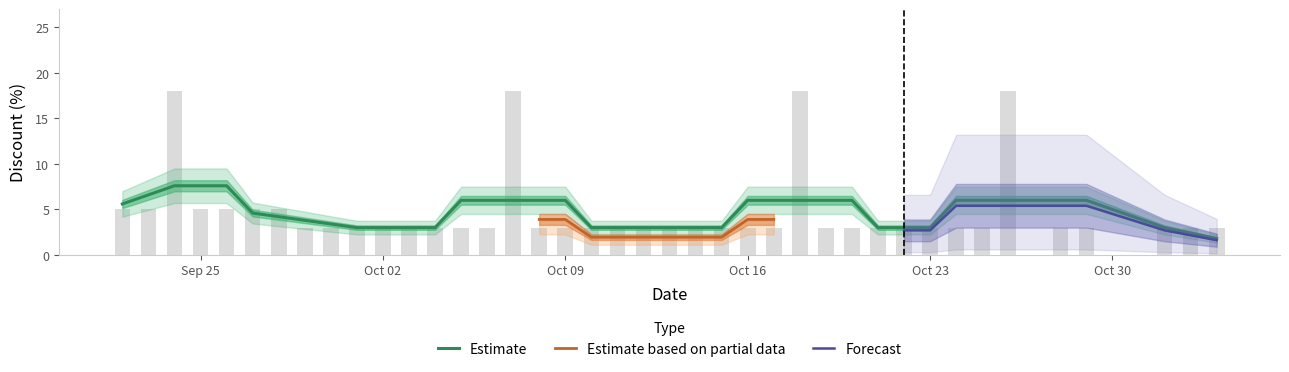

Rank the categories by value from lowest to highest.

2023-09-29, 2023-09-30, 2023-10-01, 2023-10-02, 2023-10-03, 2023-10-04, 2023-10-05, 2023-10-06, 2023-10-08, 2023-10-09, 2023-10-10, 2023-10-11, 2023-10-12, 2023-10-13, 2023-10-14, 2023-10-15, 2023-10-16, 2023-10-17, 2023-10-19, 2023-10-20, 2023-10-21, 2023-10-22, 2023-10-23, 2023-10-24, 2023-10-25, 2023-10-28, 2023-10-29, 2023-11-01, 2023-11-02, 2023-11-03, 2023-09-22, 2023-09-23, 2023-09-25, 2023-09-26, 2023-09-27, 2023-09-28, 2023-09-24, 2023-10-07, 2023-10-18, 2023-10-26